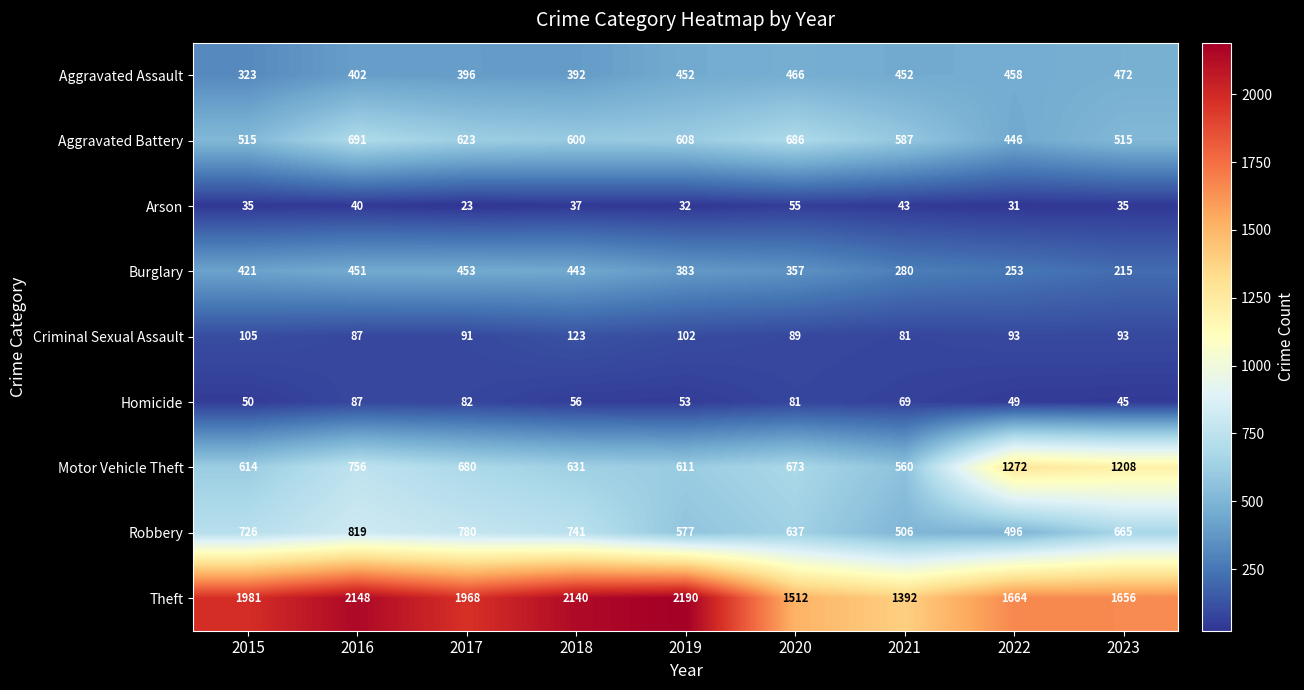

Count the number of categories in the chart.

9